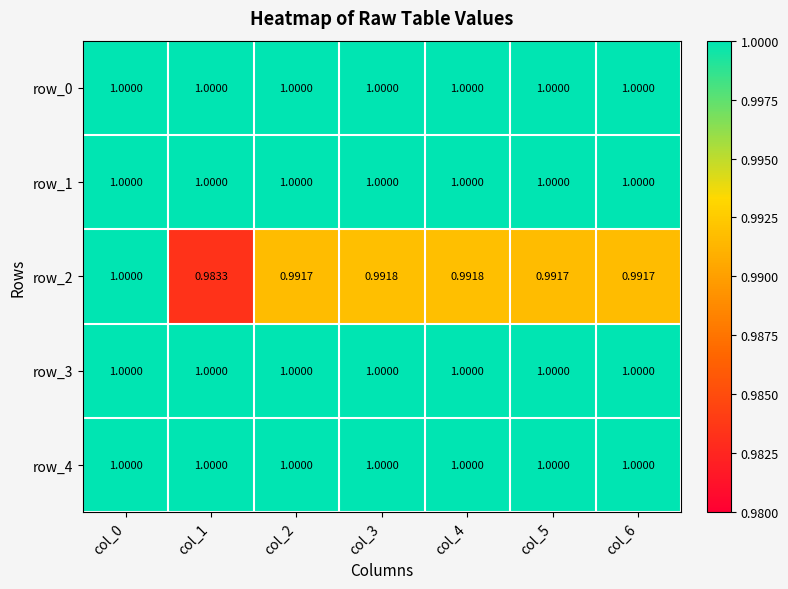

Is it true that row_2 equals 0.5 at col_6?

False